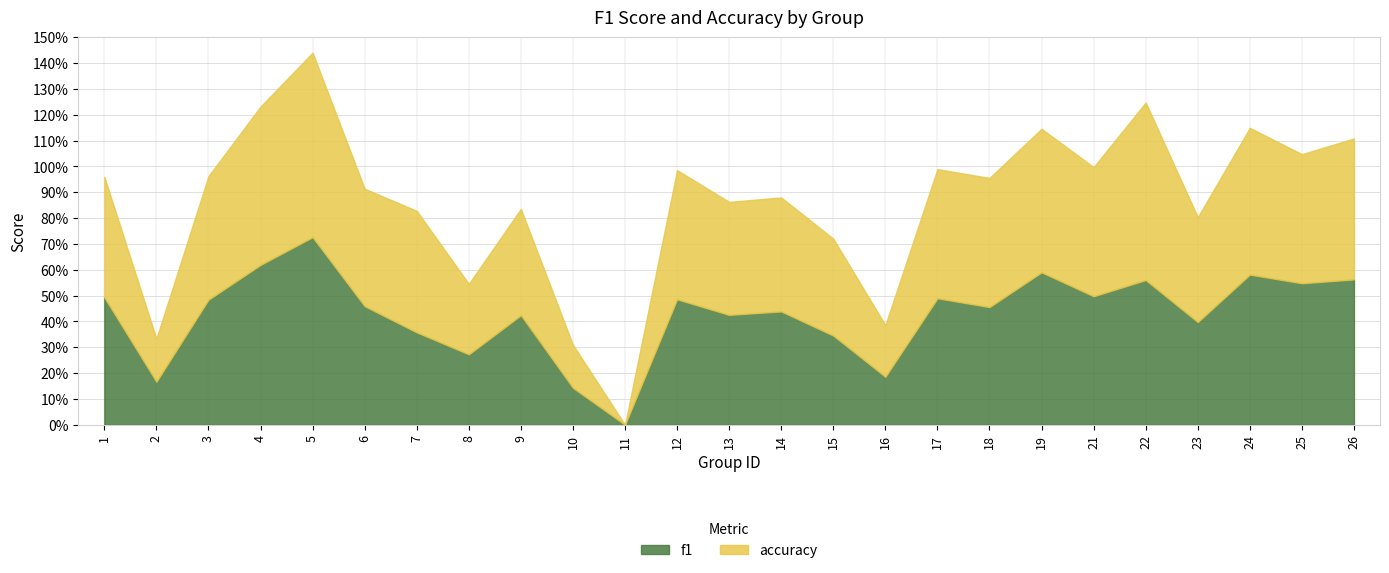

At which category is the sum across all series the highest?

5